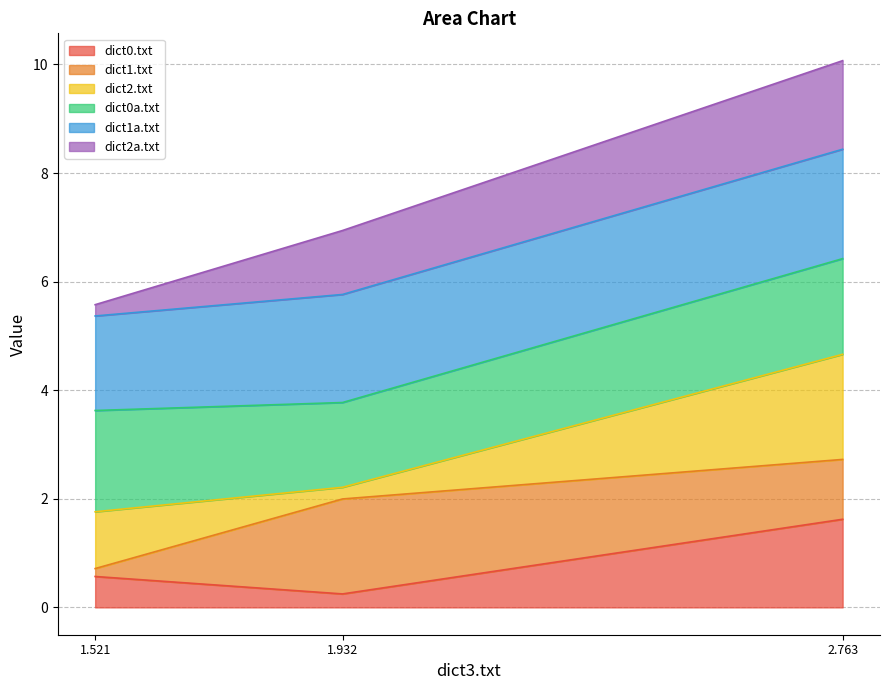

At which category is the sum across all series the highest?

2.763